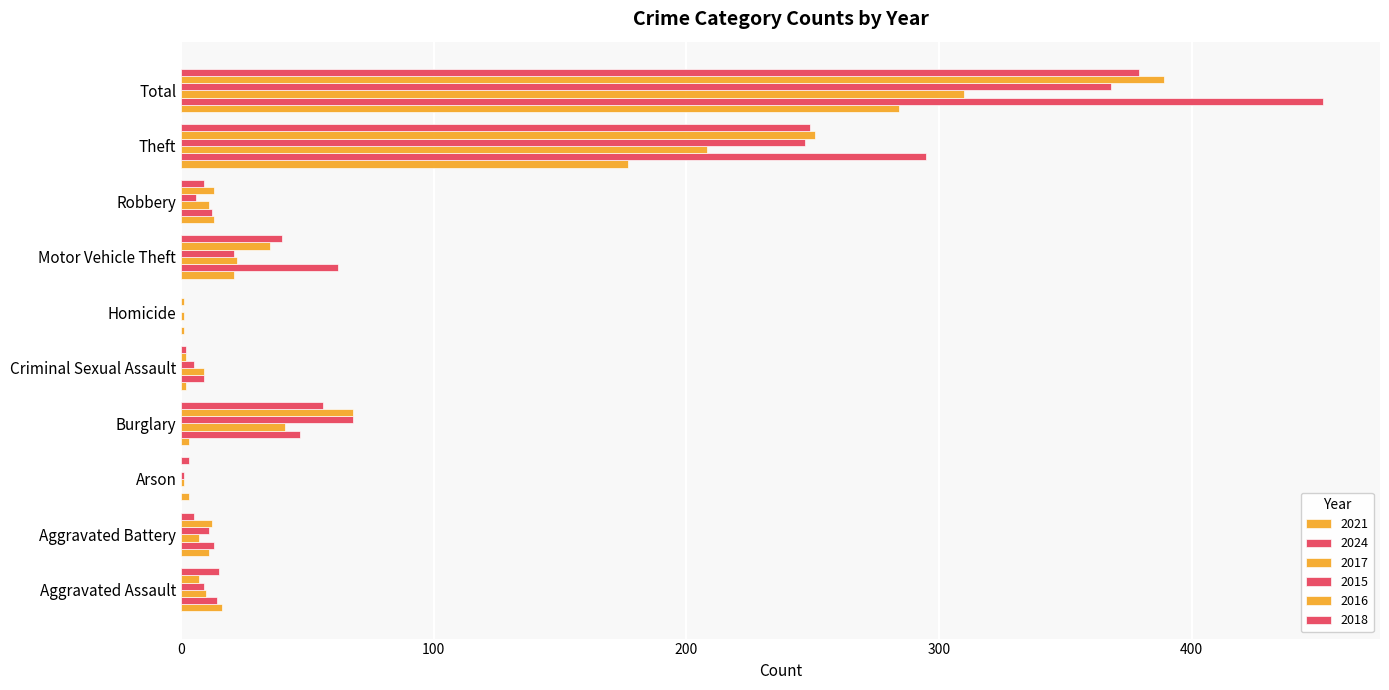

How many distinct data groups are displayed?

6